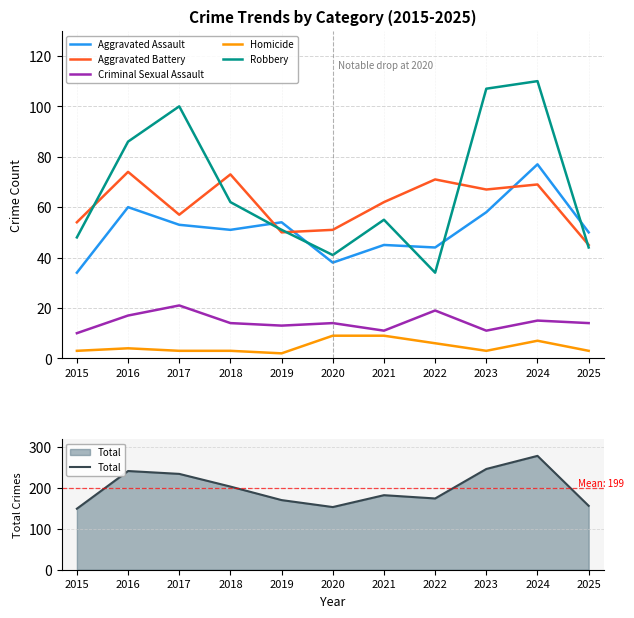

What is the approximate value of Criminal Sexual Assault at 2016, to the nearest 10?

20